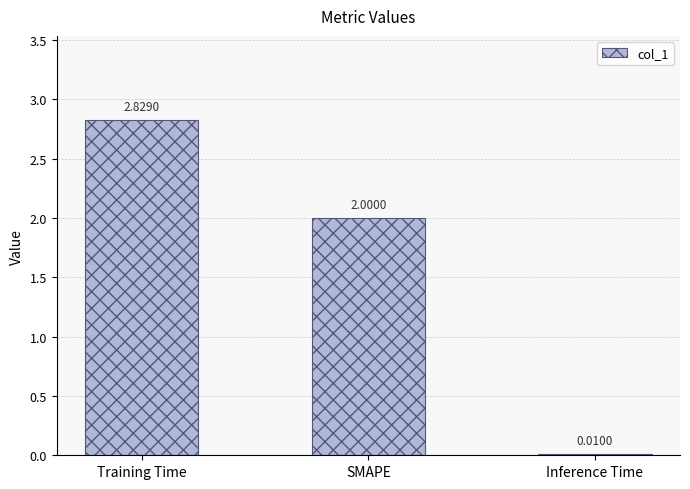

What is the ratio of the value at Training Time to the value at SMAPE?

1.4